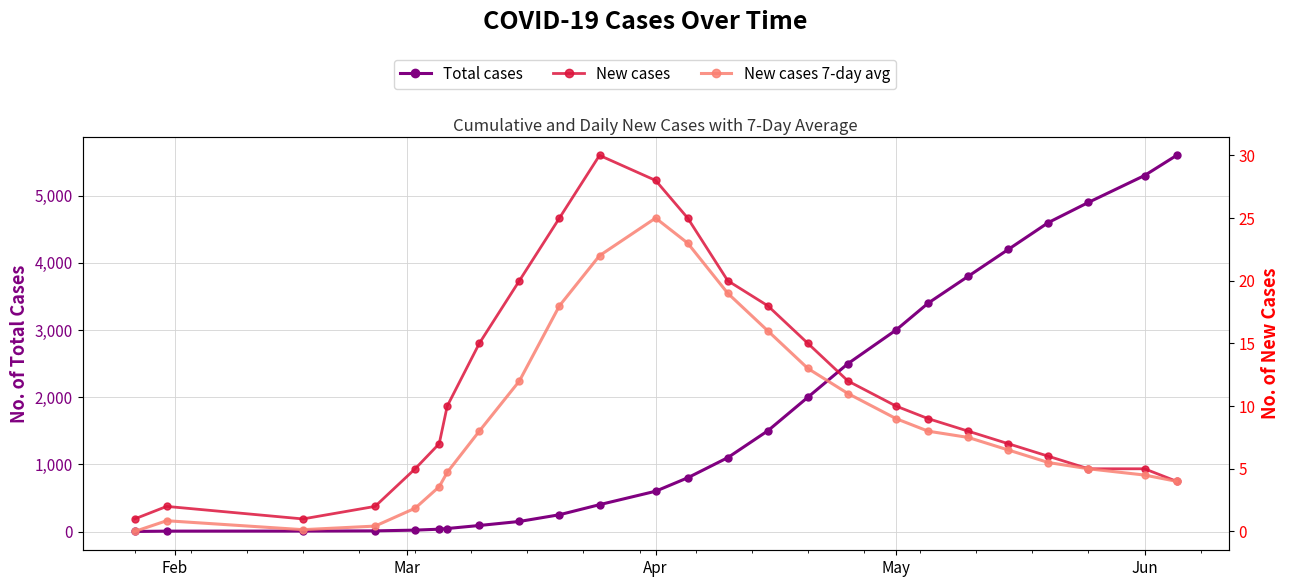

Is it true that New cases equals 34.4 at 13?

False